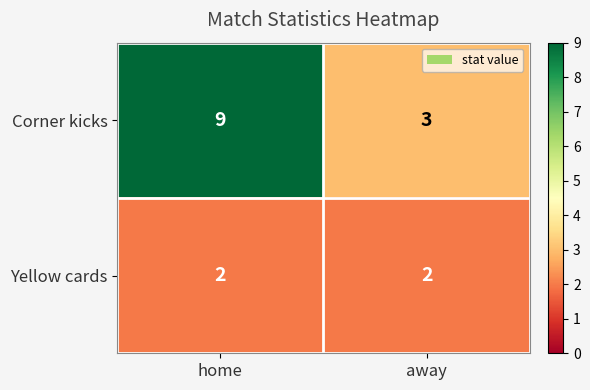

What is the difference between the highest and lowest values at home?

7